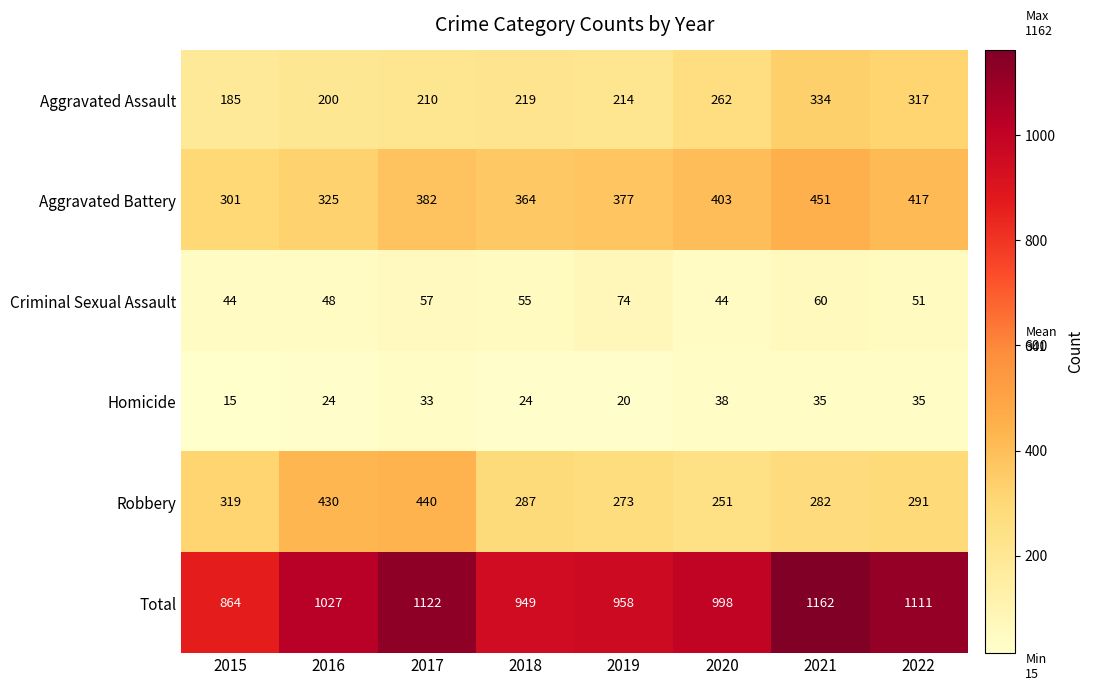

Is it true that Criminal Sexual Assault equals 57 at 2017?

True